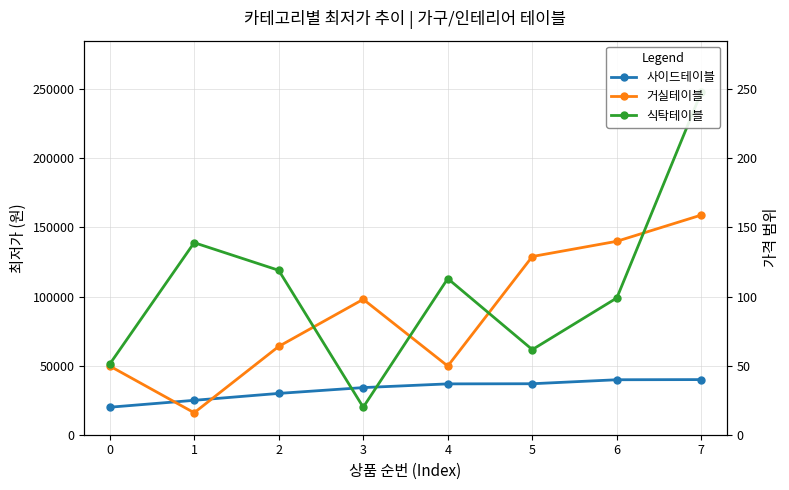

In 식탁테이블, how many points are lower than both neighbors (excluding endpoints)?

2